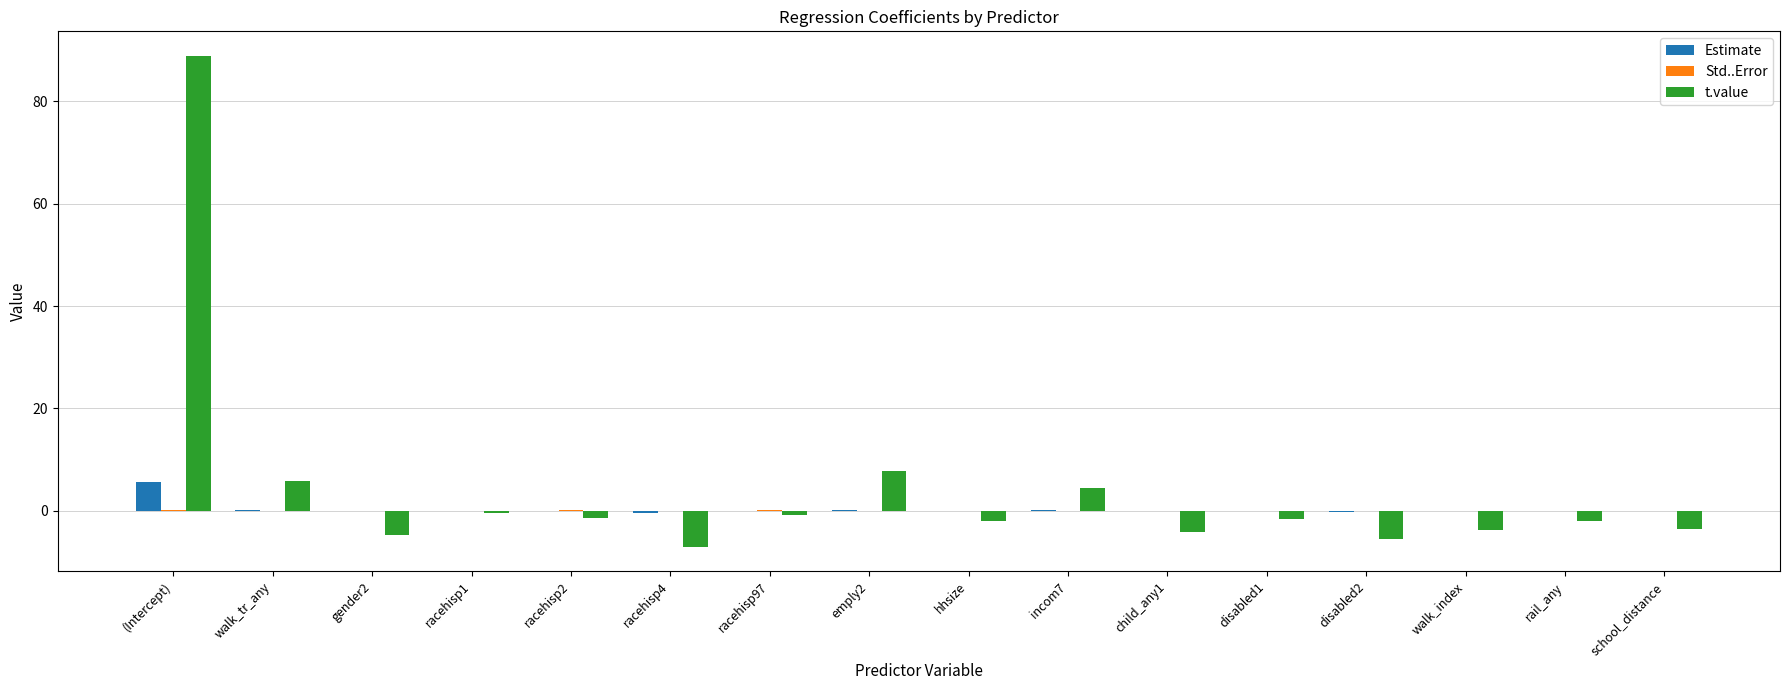

What is the sum of all Estimate values?

4.7